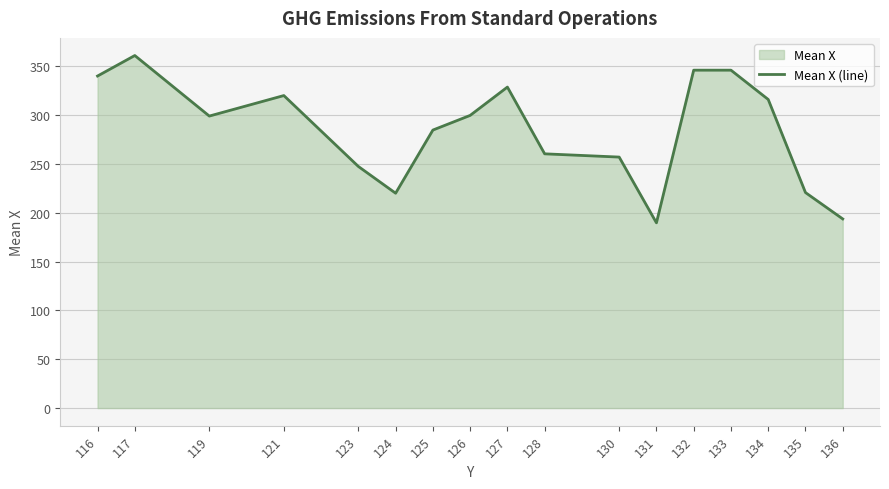

At which category does the data reach its first local peak?

117